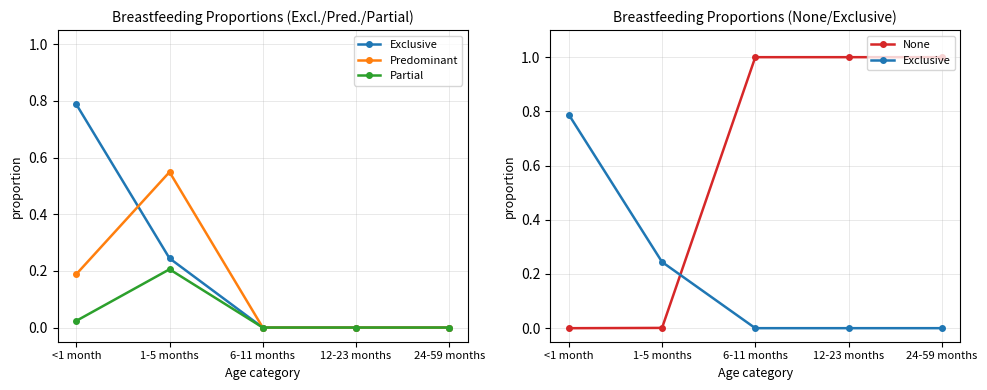

Rank the categories by None value from highest to lowest.

6-11 months, 12-23 months, 24-59 months, 1-5 months, <1 month